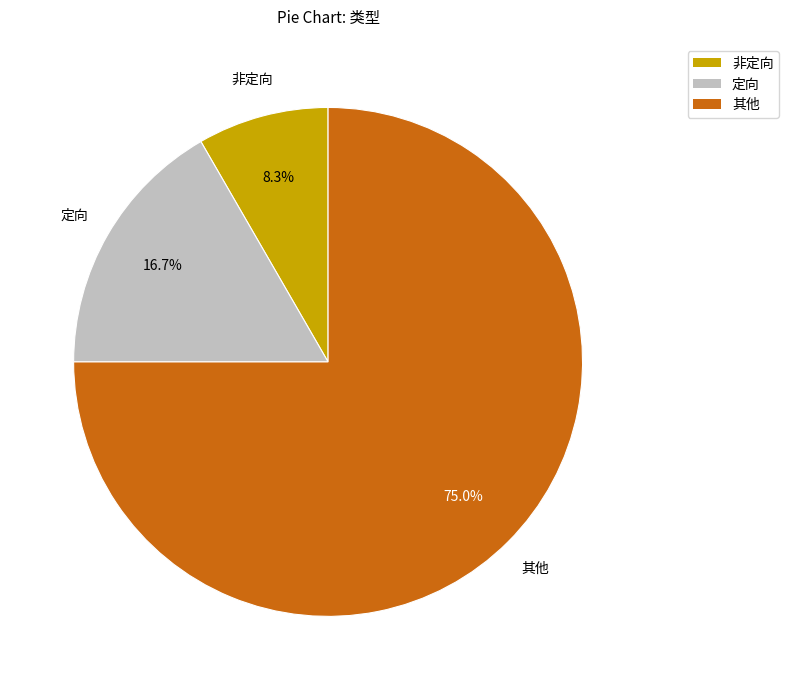

What percentage is NOT represented by 非定向?

91.7%